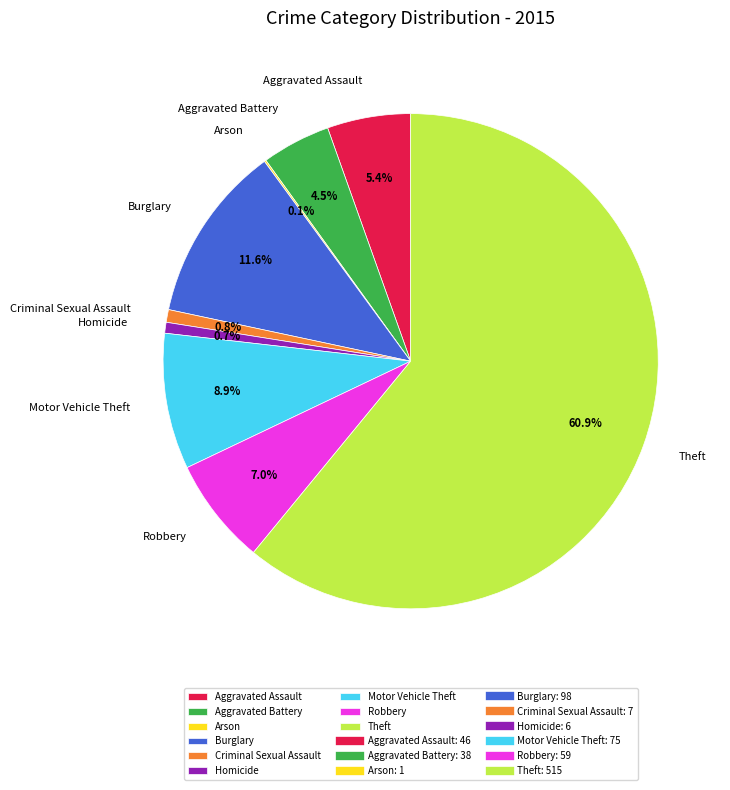

What percentage do Aggravated Battery and Aggravated Assault together represent?

9.9%